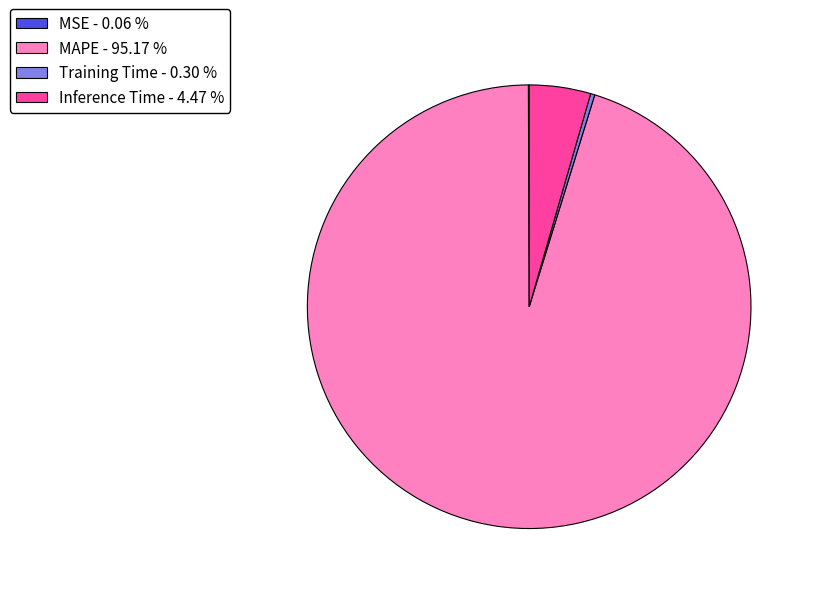

Do Inference Time - 4.47 % and Training Time - 0.30 % together represent more than half of the pie?

No